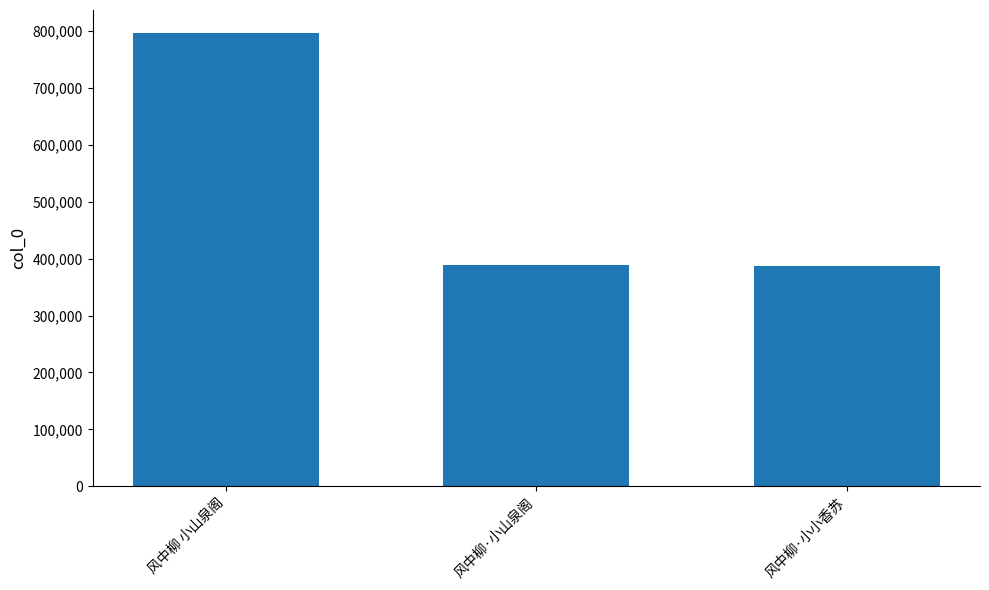

Does the chart contain stacked bars?

No